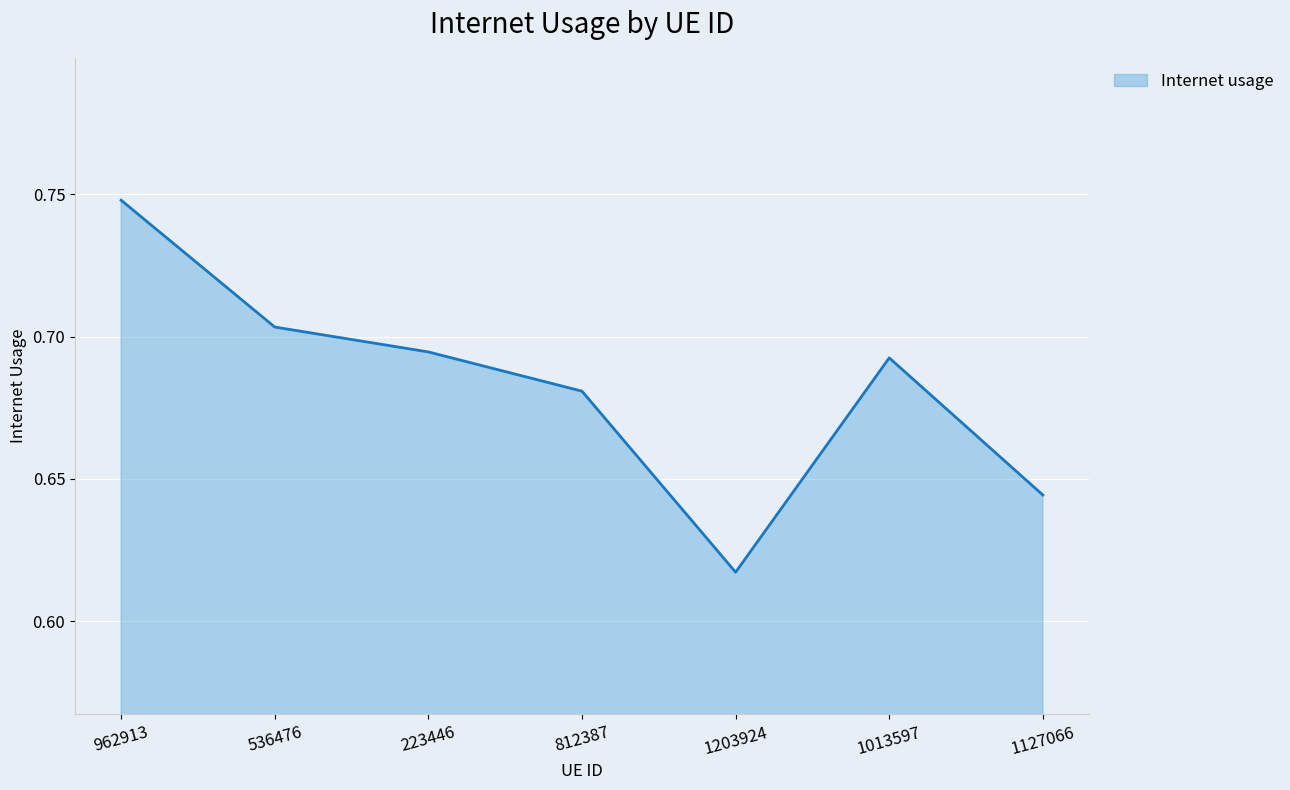

Where is the first local maximum?

1013597